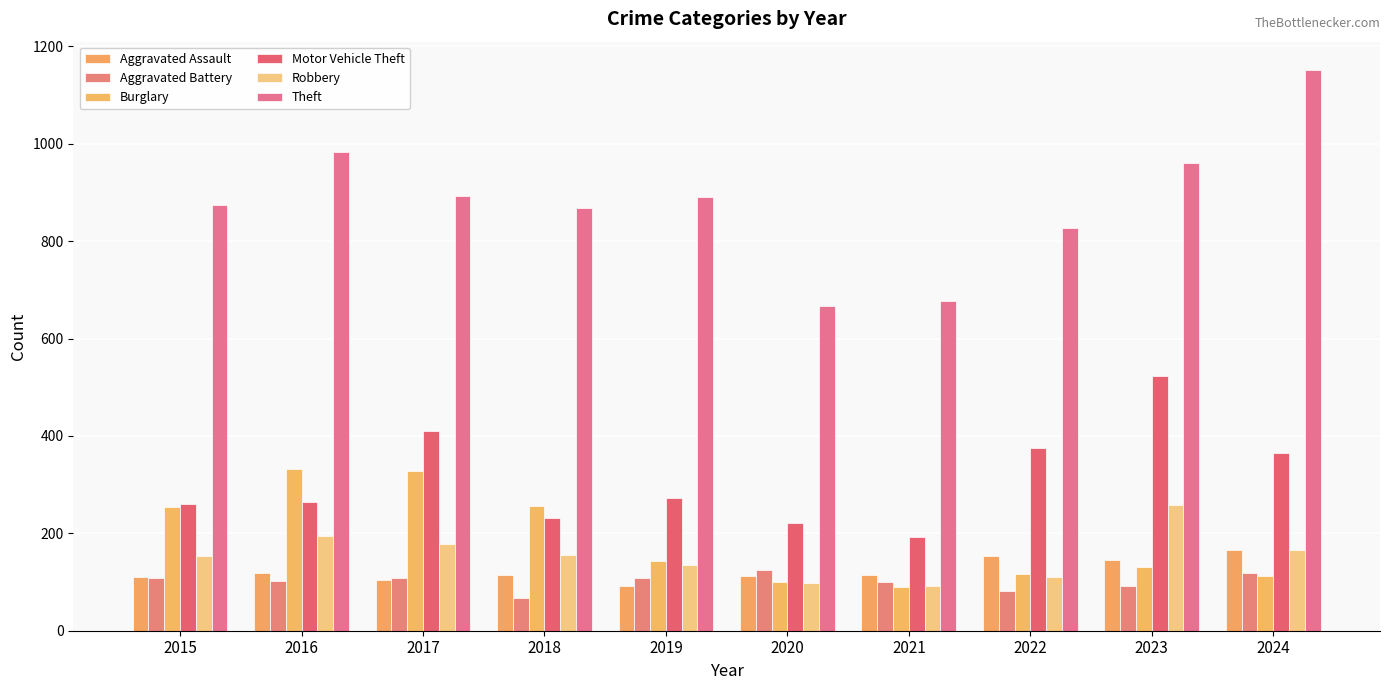

At which label does Burglary reach its peak?

2016